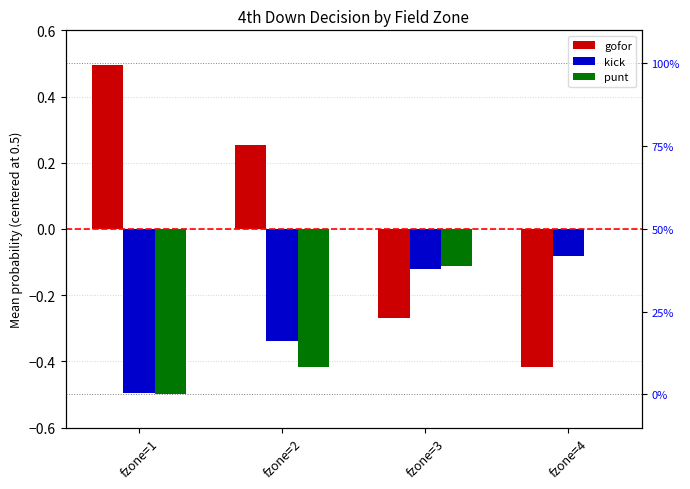

The value of punt at fzone=1 is -0.8. True or false?

False